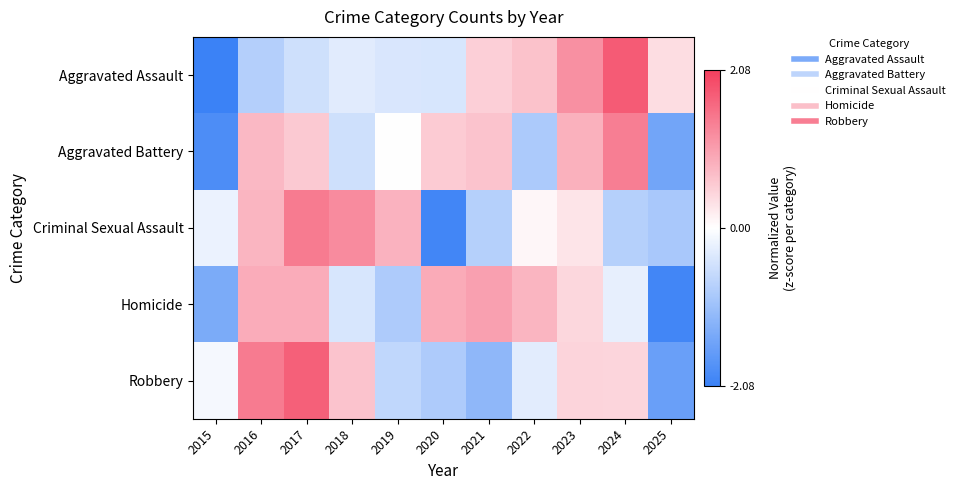

Reading left to right, list all the values displayed in this chart.

Aggravated Assault: 2015=-2.1	2016=-0.8	2017=-0.5	2018=-0.3	2019=-0.4	2020=-0.4	2021=0.5	2022=0.7	2023=1.2	2024=1.8	2025=0.4
Aggravated Battery: 2015=-1.9	2016=0.7	2017=0.6	2018=-0.5	2019=-0.0	2020=0.6	2021=0.6	2022=-0.9	2023=0.8	2024=1.4	2025=-1.5
Criminal Sexual Assault: 2015=-0.2	2016=0.8	2017=1.4	2018=1.2	2019=0.8	2020=-2.0	2021=-0.8	2022=0.1	2023=0.3	2024=-0.8	2025=-0.9
Homicide: 2015=-1.4	2016=0.9	2017=0.9	2018=-0.4	2019=-0.8	2020=0.9	2021=1.0	2022=0.8	2023=0.4	2024=-0.3	2025=-2.0
Robbery: 2015=-0.1	2016=1.4	2017=1.7	2018=0.6	2019=-0.7	2020=-0.9	2021=-1.2	2022=-0.3	2023=0.5	2024=0.4	2025=-1.6